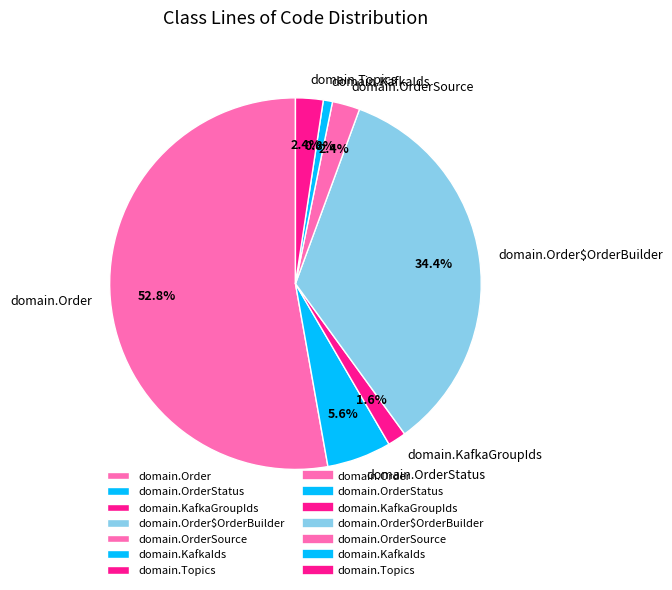

What is the ratio of the value at domain.Topics to the value at domain.OrderStatus?

0.4